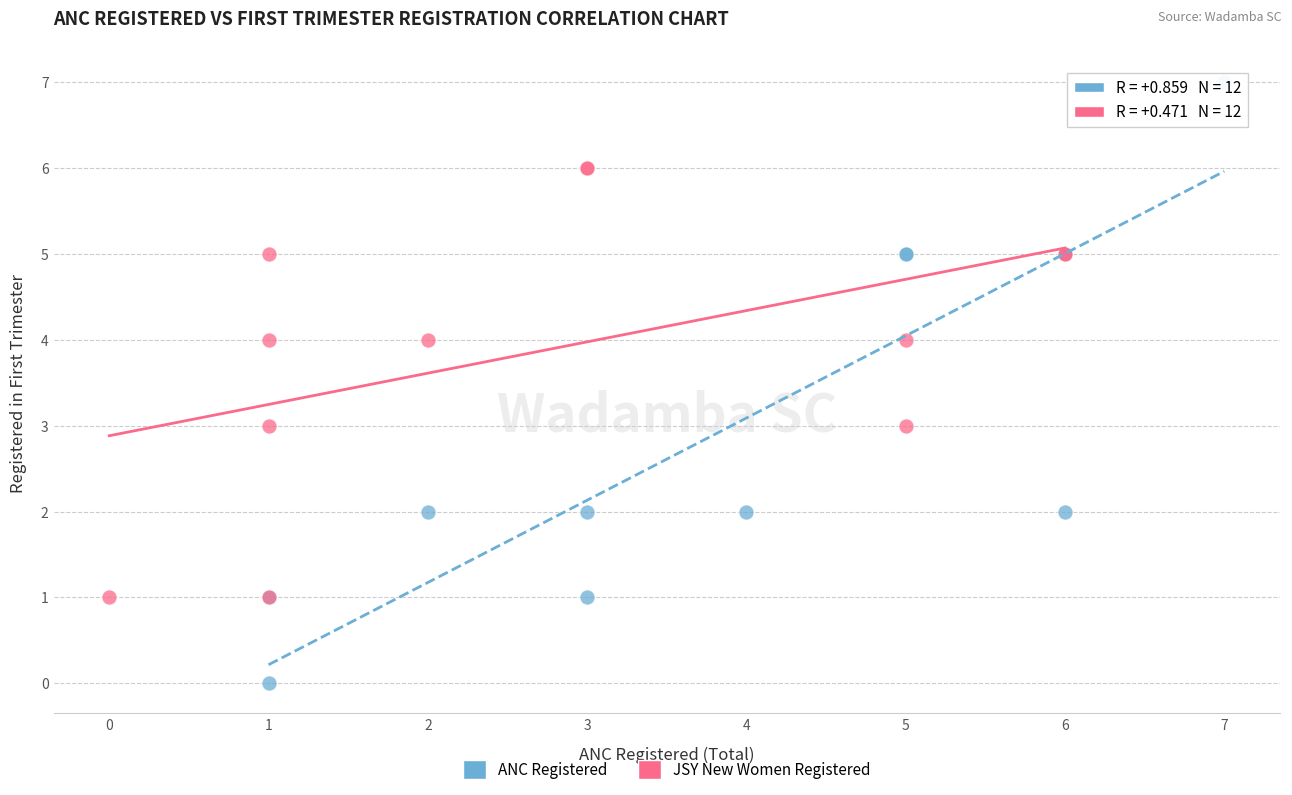

Which series reaches the minimum Y coordinate?

ANC Registered